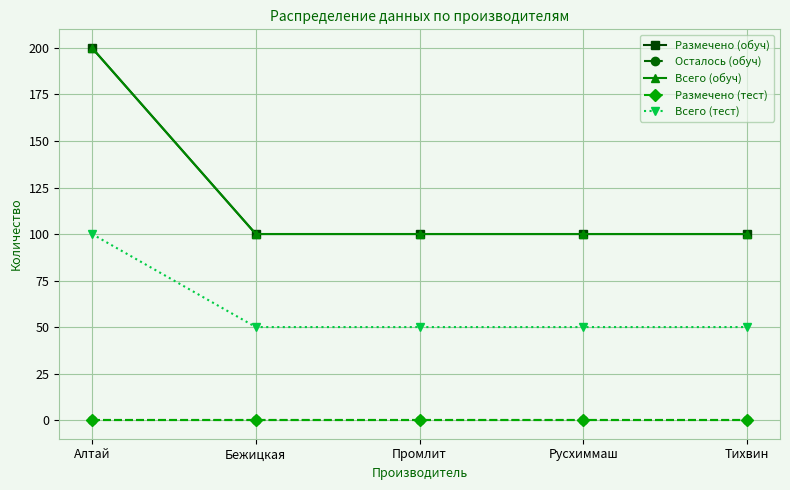

Does the chart have visible grid lines?

Yes